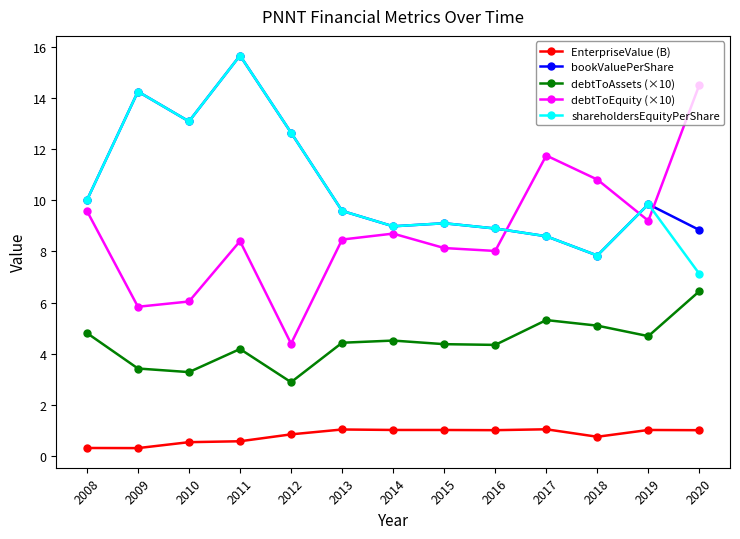

Where is shareholdersEquityPerShare nearest to the value 11?

2008